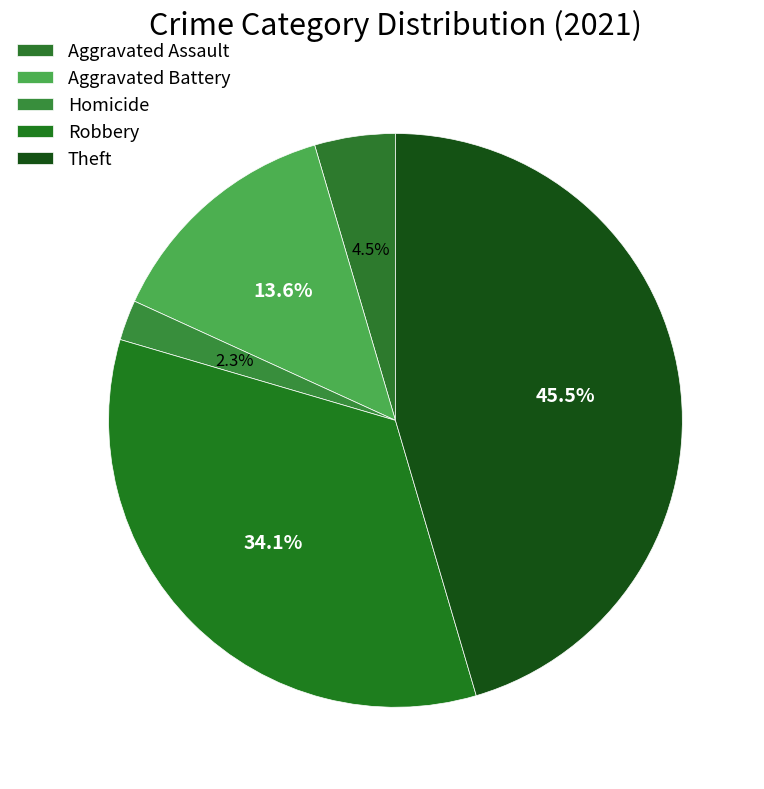

How many segments does this pie chart have?

5